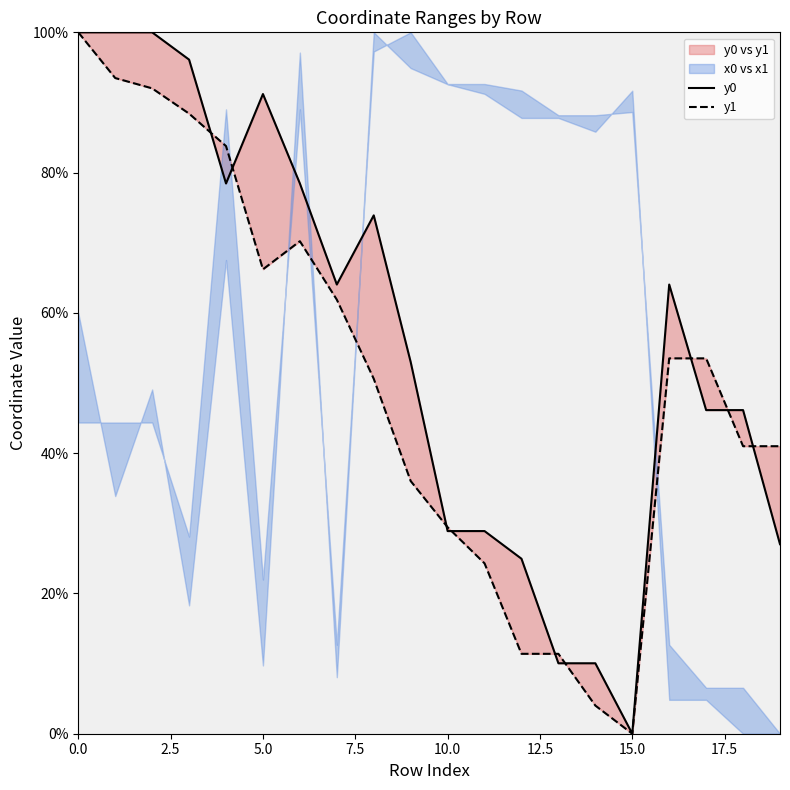

Where do y1 and y0 first cross each other?

3 and 4